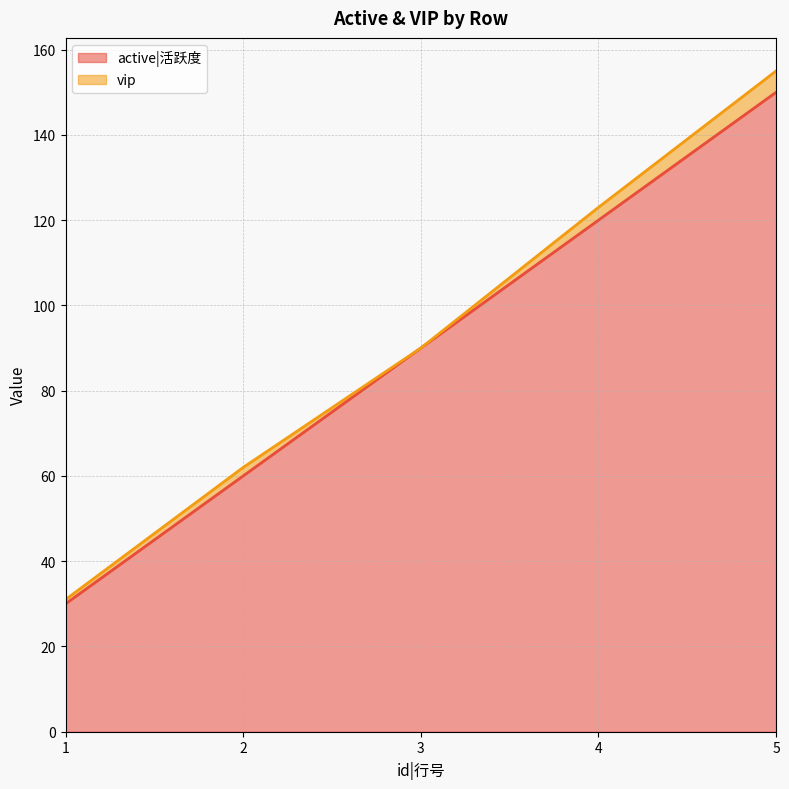

What is the smallest value displayed?

30